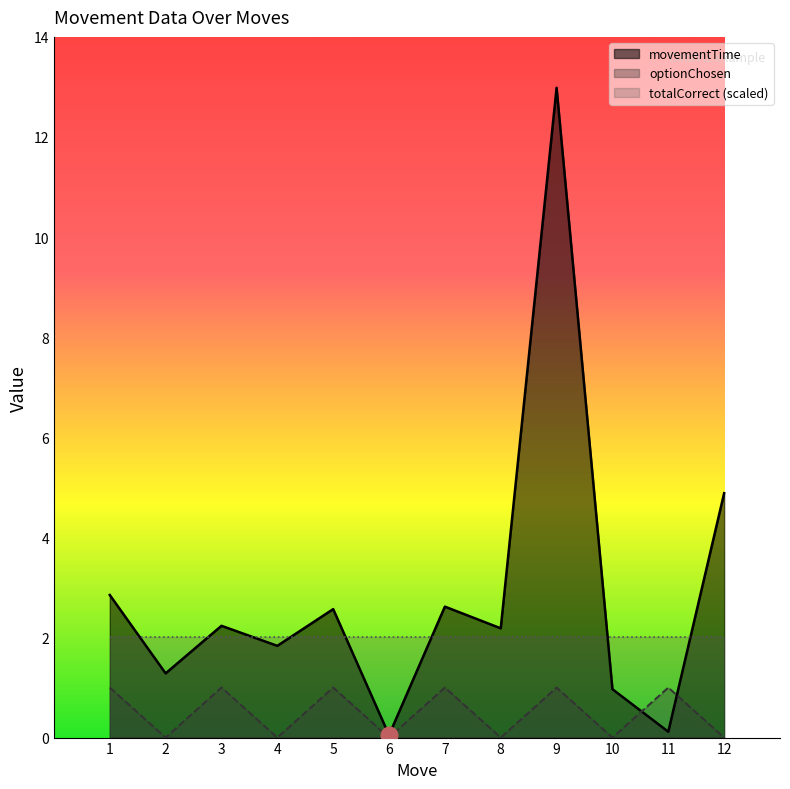

Rank the series by their maximum value, from lowest to highest.

optionChosen, totalCorrect (scaled), movementTime